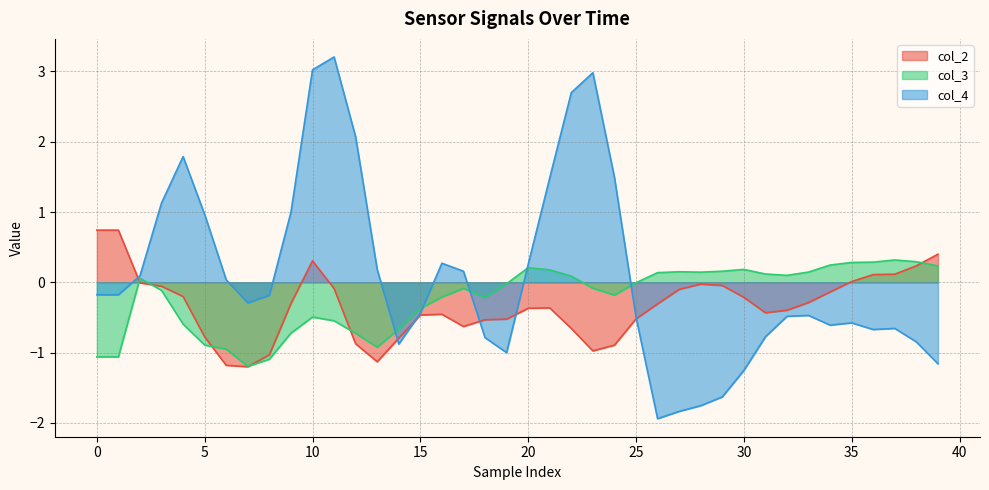

Does the chart have visible grid lines?

Yes